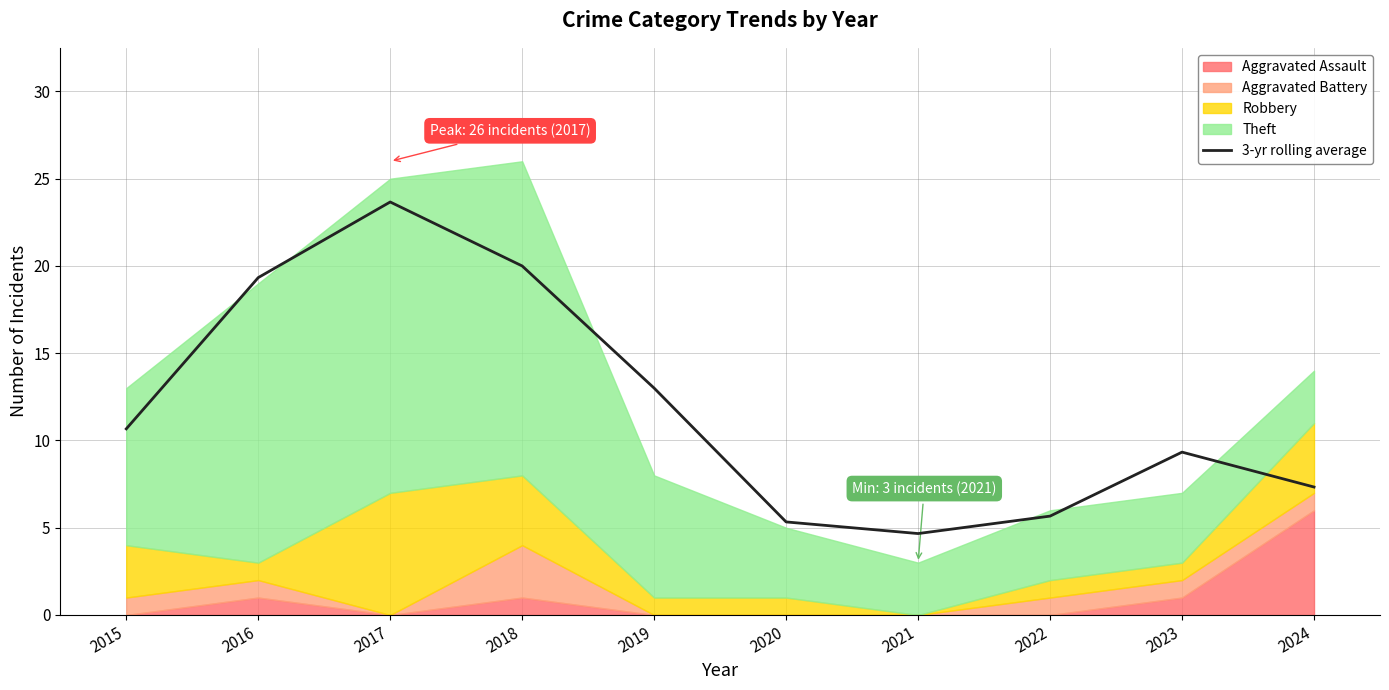

Reading left to right, what are all the values shown in this chart?

10.7	19.3	23.7	20.0	13.0	5.3	4.7	5.7	9.3	7.3